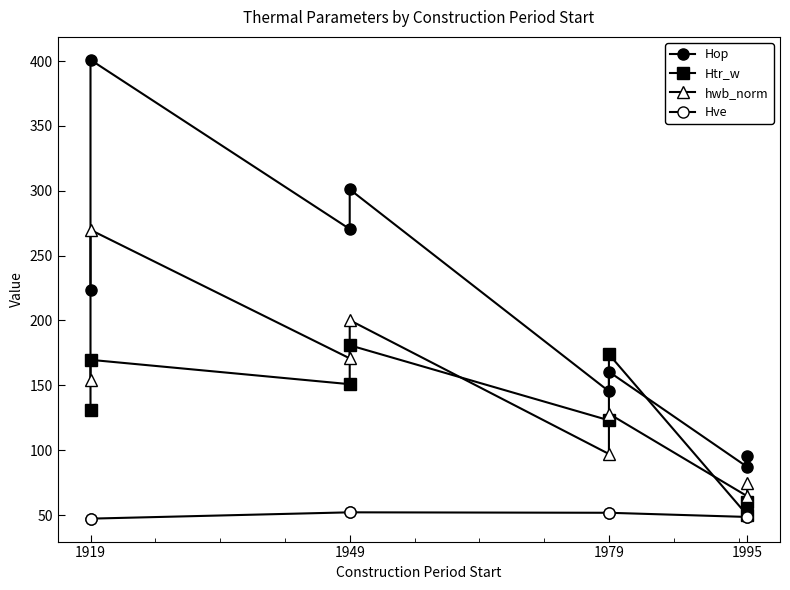

What is the difference between the second highest and minimum values in the Htr_w series?

124.0